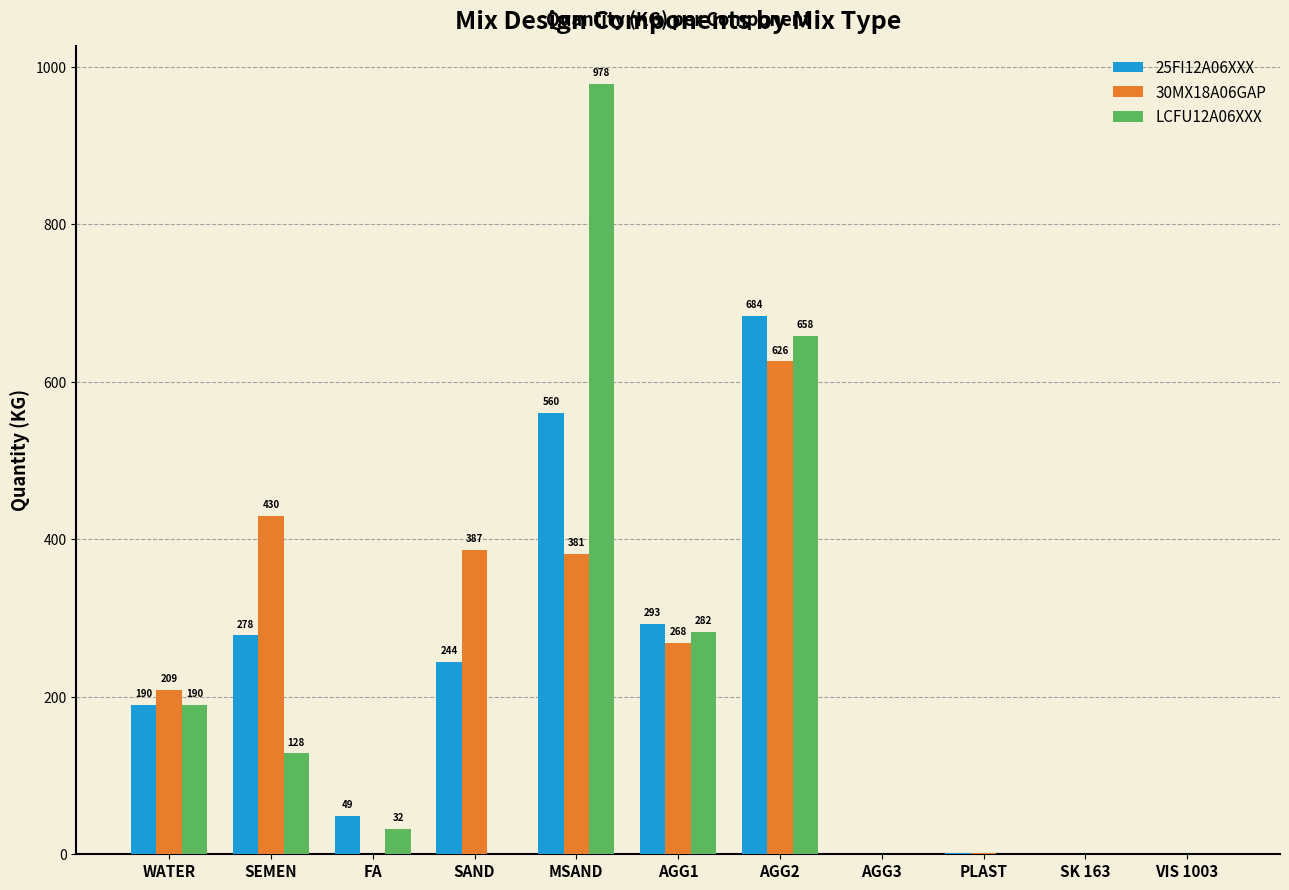

At which category is the sum across all series the highest?

AGG2